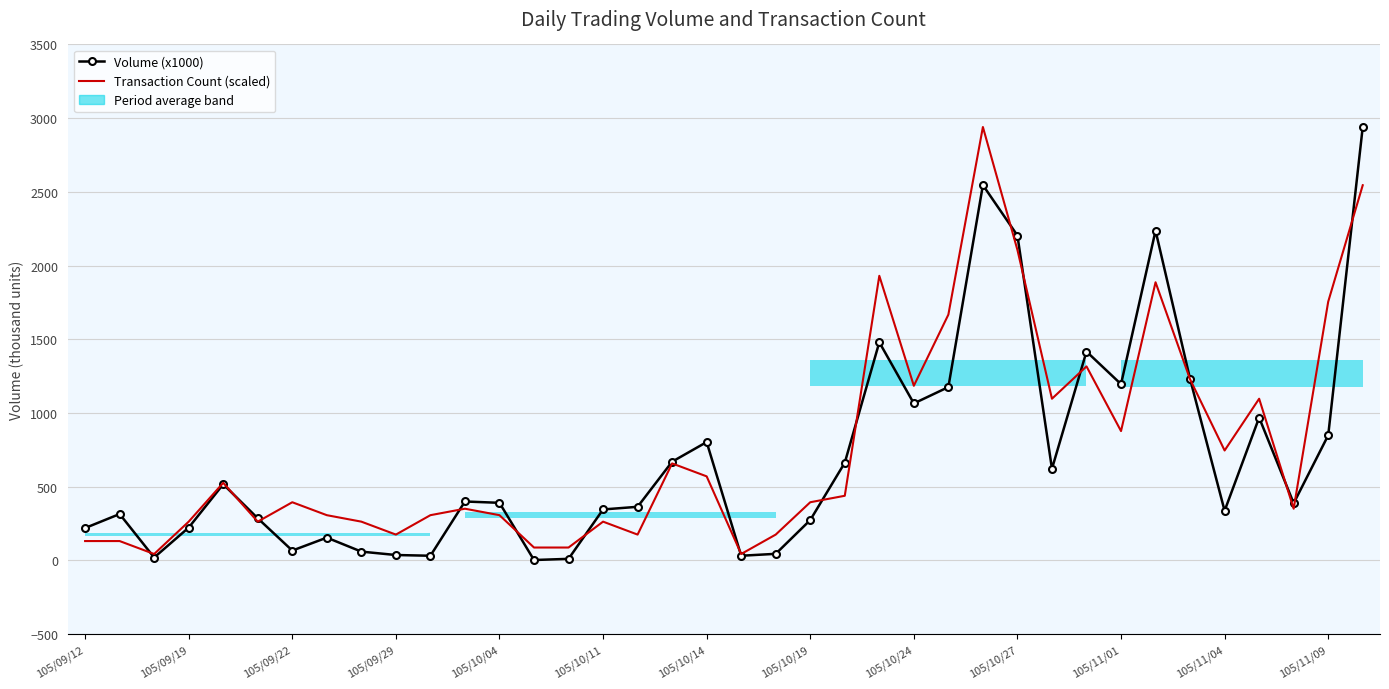

Does the chart have visible grid lines?

Yes